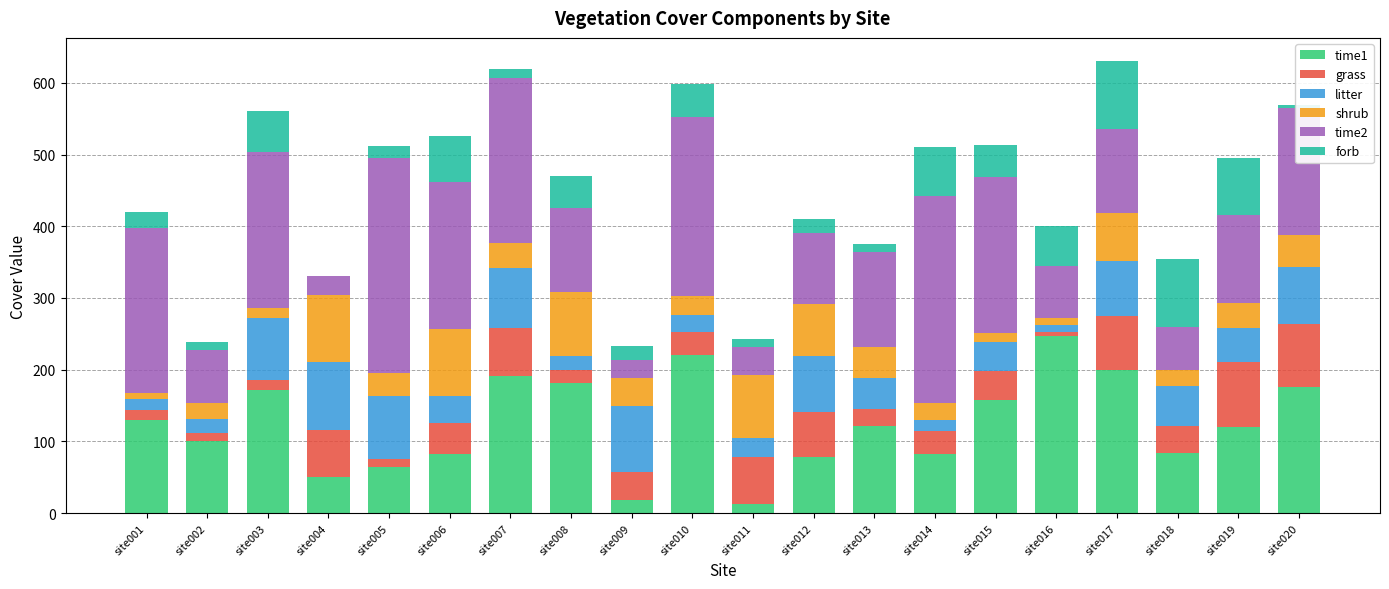

At which label does time1 reach its peak?

site016